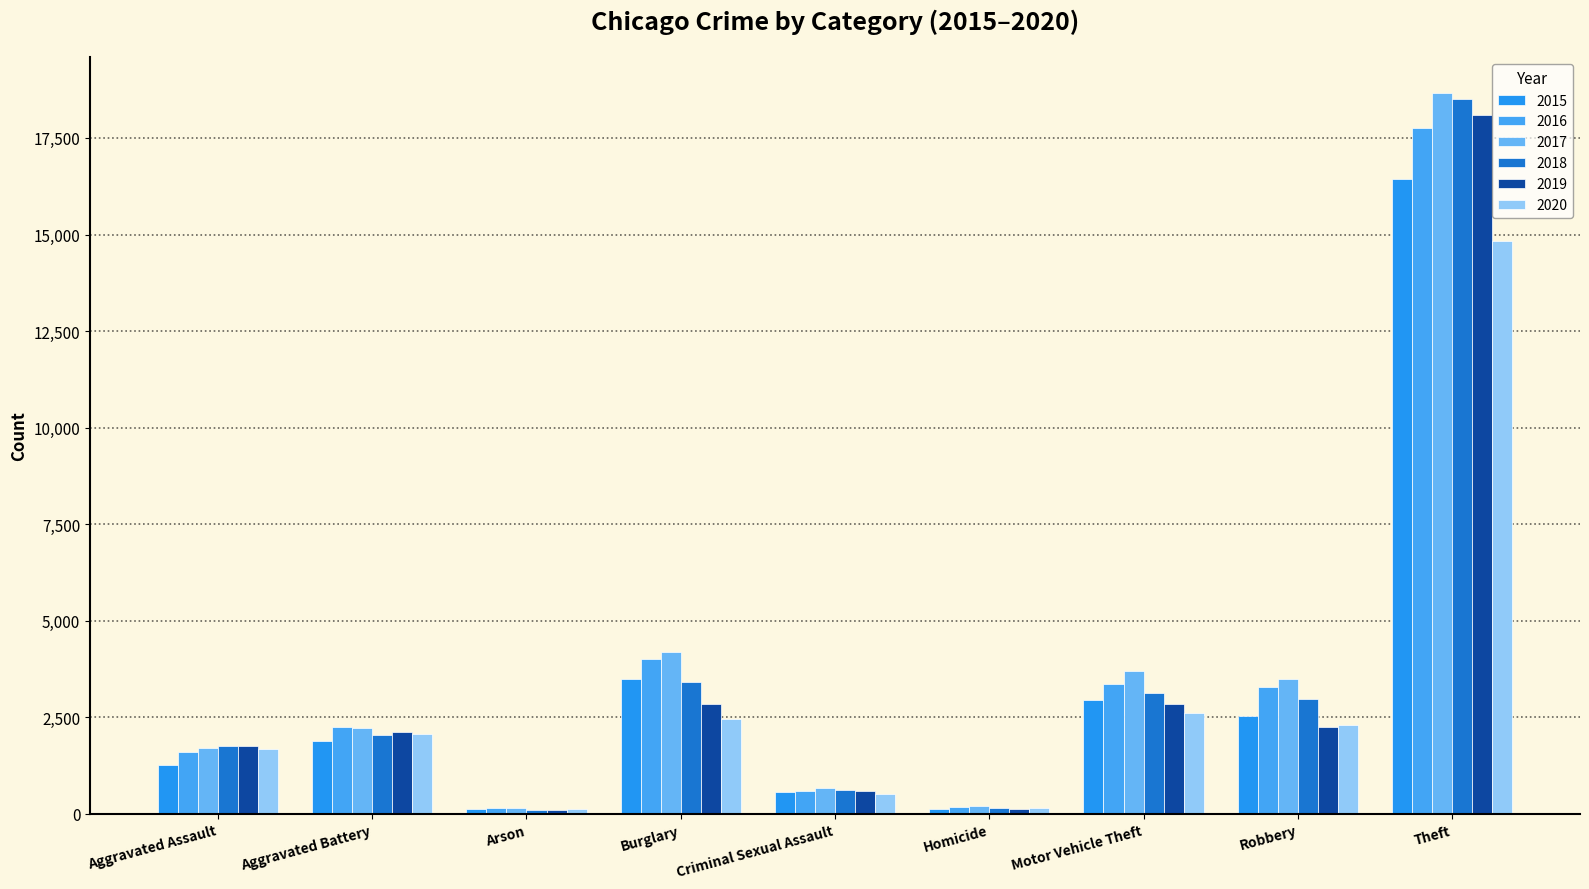

Reading left to right, what are all the values shown in this chart?

2015: 1263	1877	120	3496	564	120	2962	2549	16438
2016: 1616	2256	159	4018	589	186	3355	3299	17750
2017: 1719	2215	152	4186	669	194	3689	3496	18659
2018: 1767	2033	99	3414	618	155	3121	2964	18506
2019: 1769	2133	110	2845	603	142	2847	2263	18083
2020: 1690	2080	117	2455	527	164	2609	2313	14826